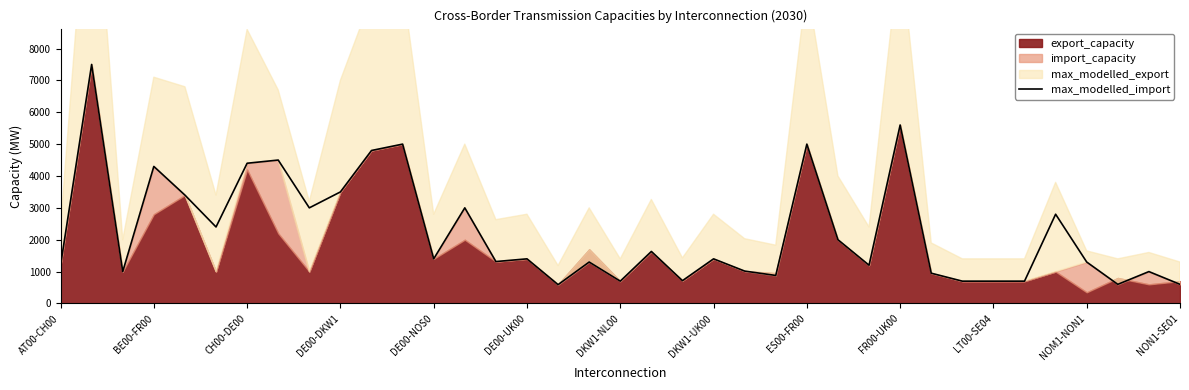

True or false: the data shows 486 at 31.

False